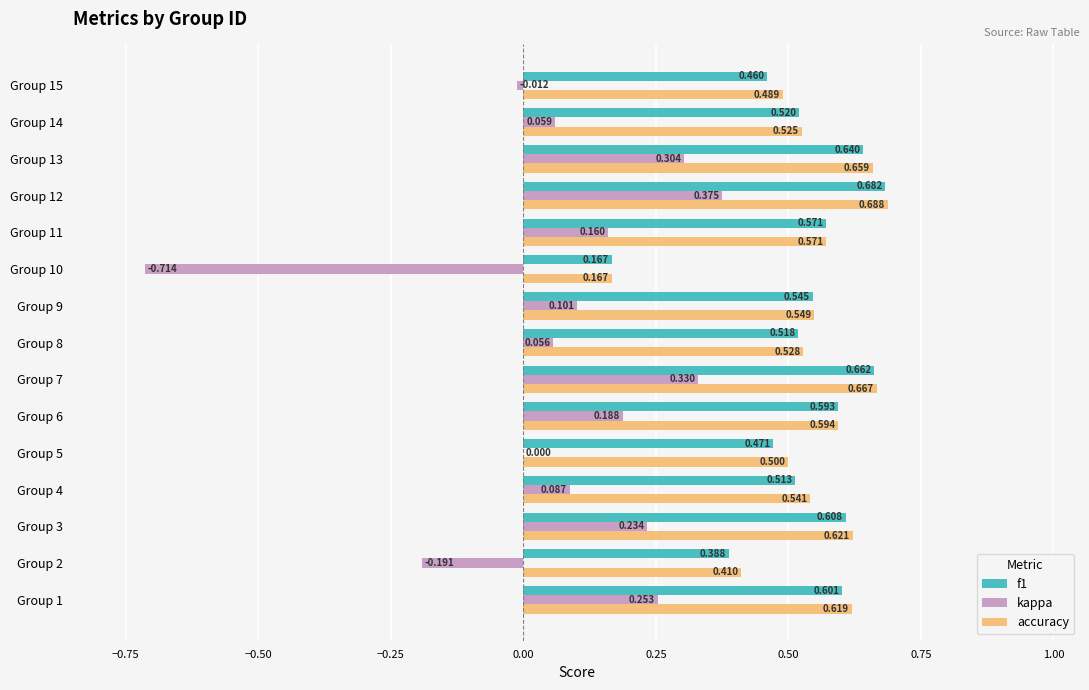

What are all the series names shown in the legend?

f1, kappa, accuracy